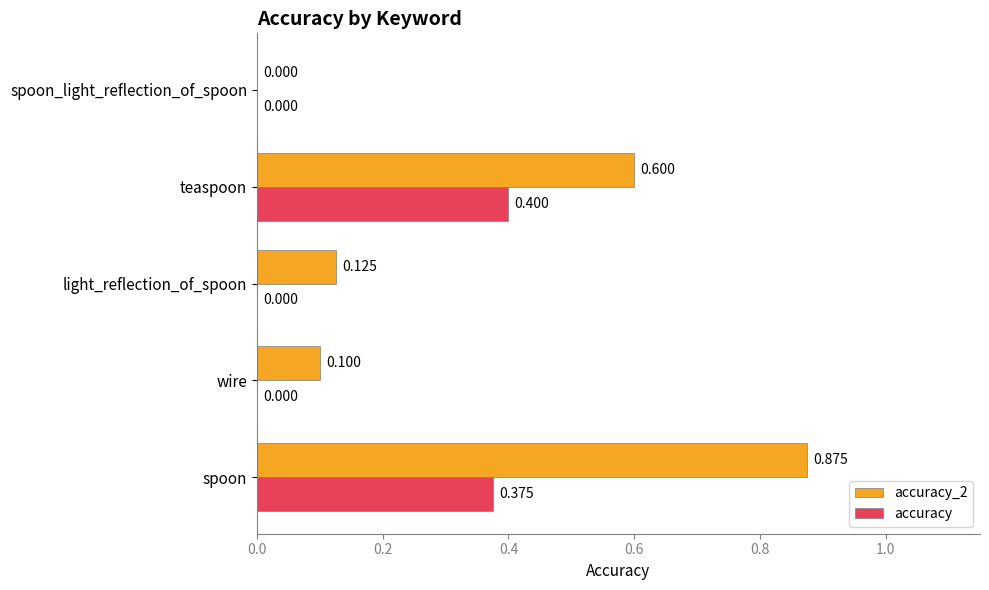

Where is accuracy_2 nearest to the value 0?

spoon_light_reflection_of_spoon